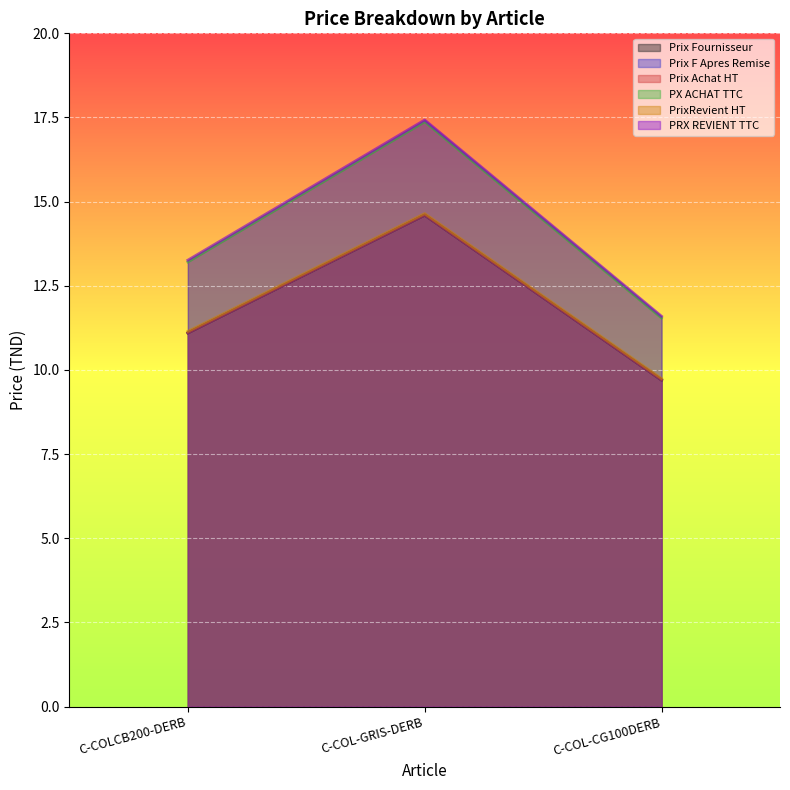

At which category does the chart reach its peak across all series?

C-COL-GRIS-DERB